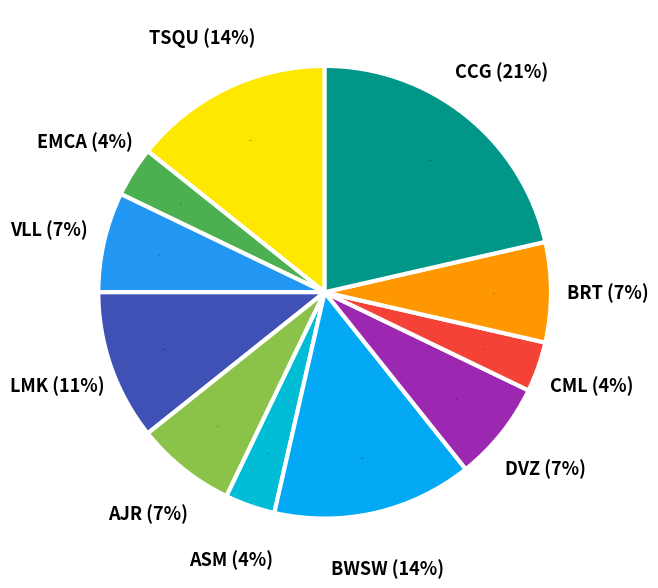

To the nearest percent, what is the average slice percentage?

9%